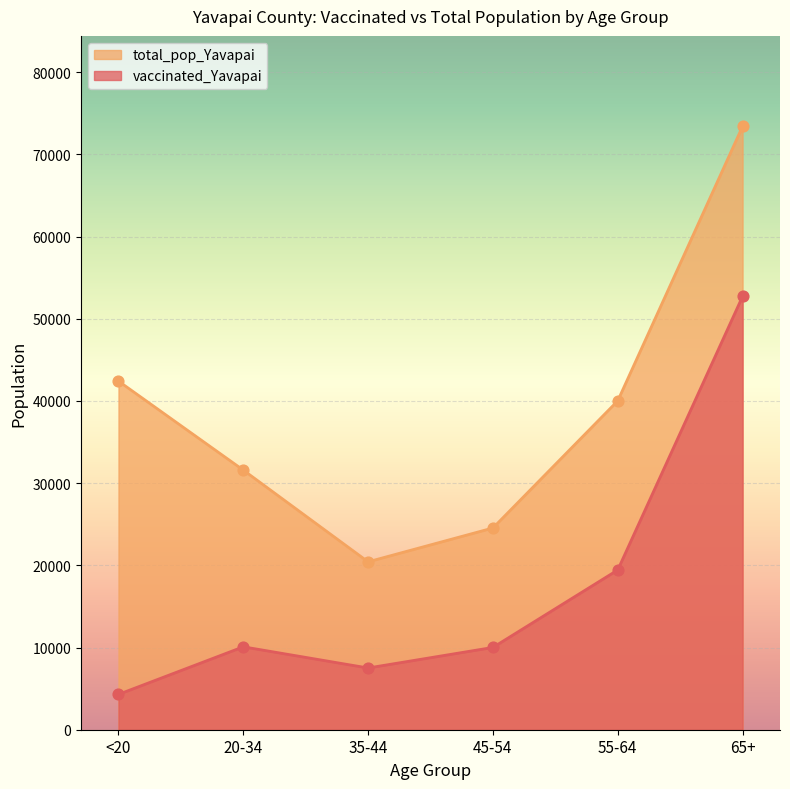

Which series reaches the maximum Y coordinate?

total_pop_Yavapai